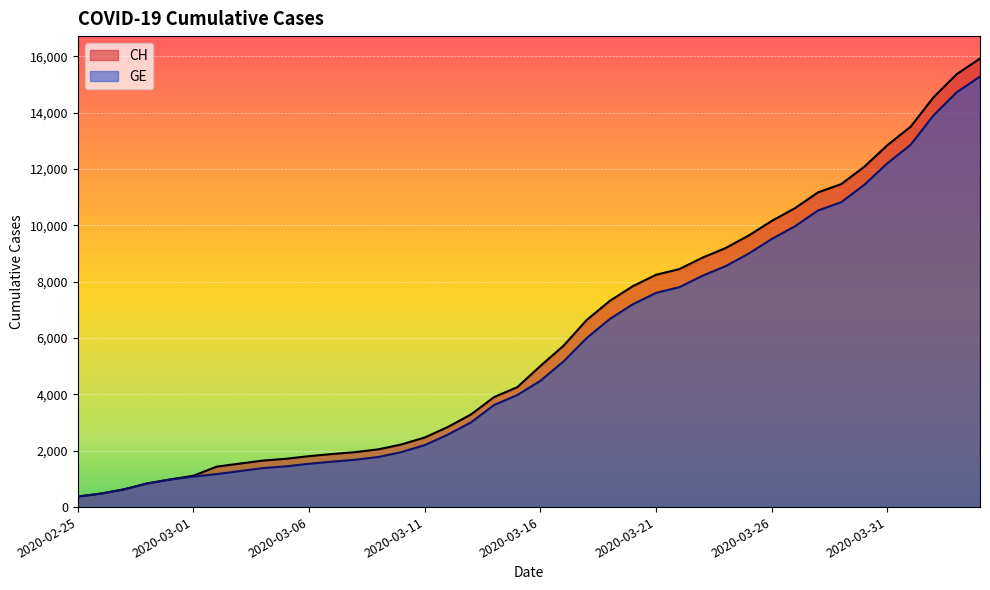

Which series has the largest total across all categories?

CH